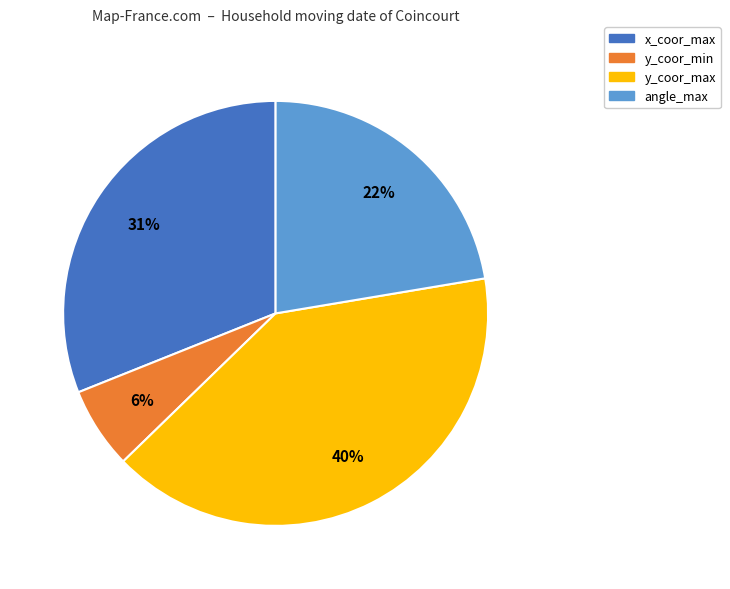

Is there any slice that represents more than half of the pie?

No